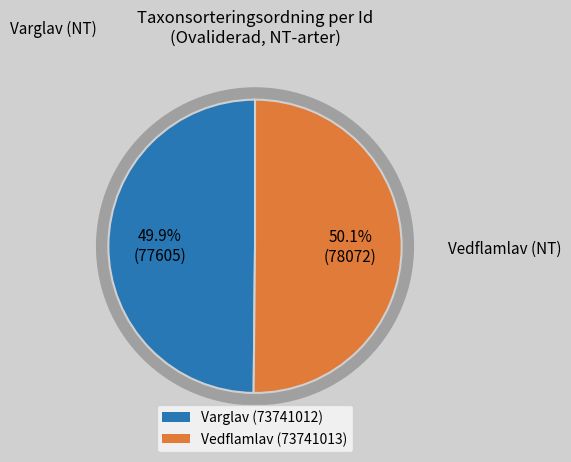

Does 73741012 account for over 50% of the chart?

No